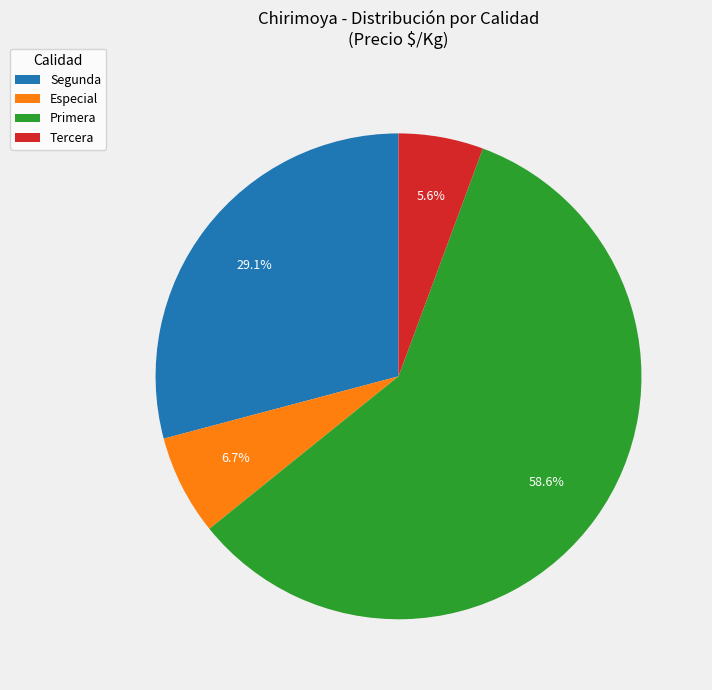

To the nearest percent, what is the average slice percentage?

25%